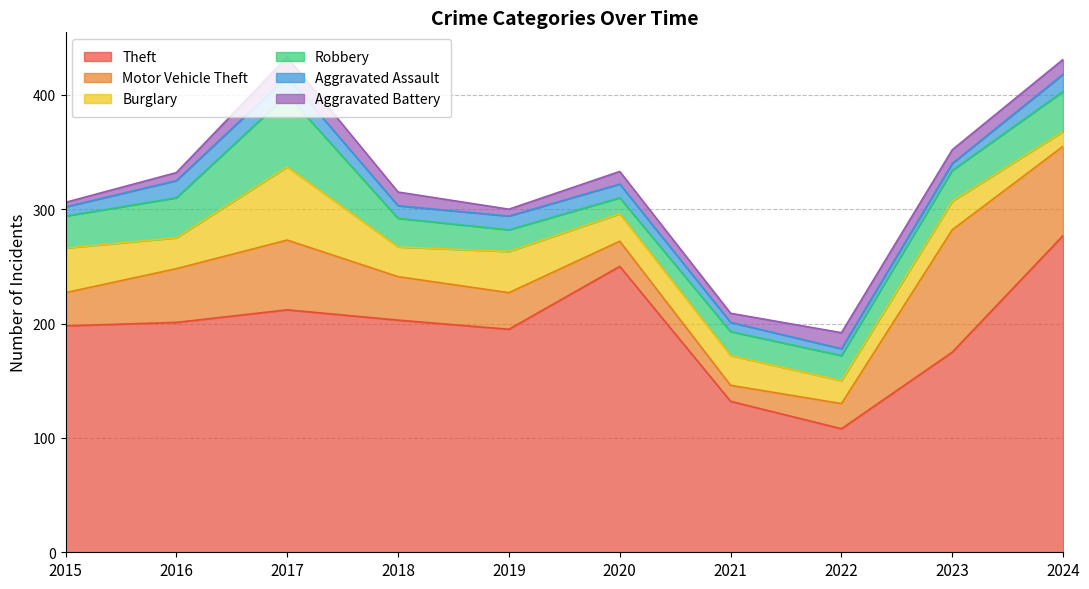

True or false: Aggravated Battery and Motor Vehicle Theft cross at least once.

False